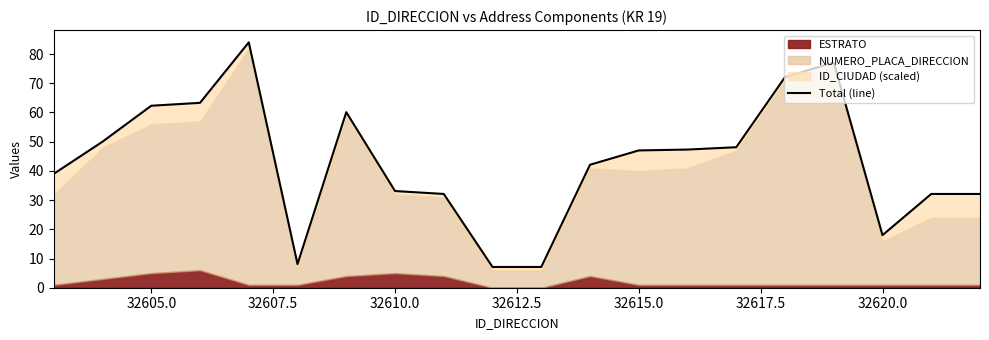

What is the sum of all values?

862.1